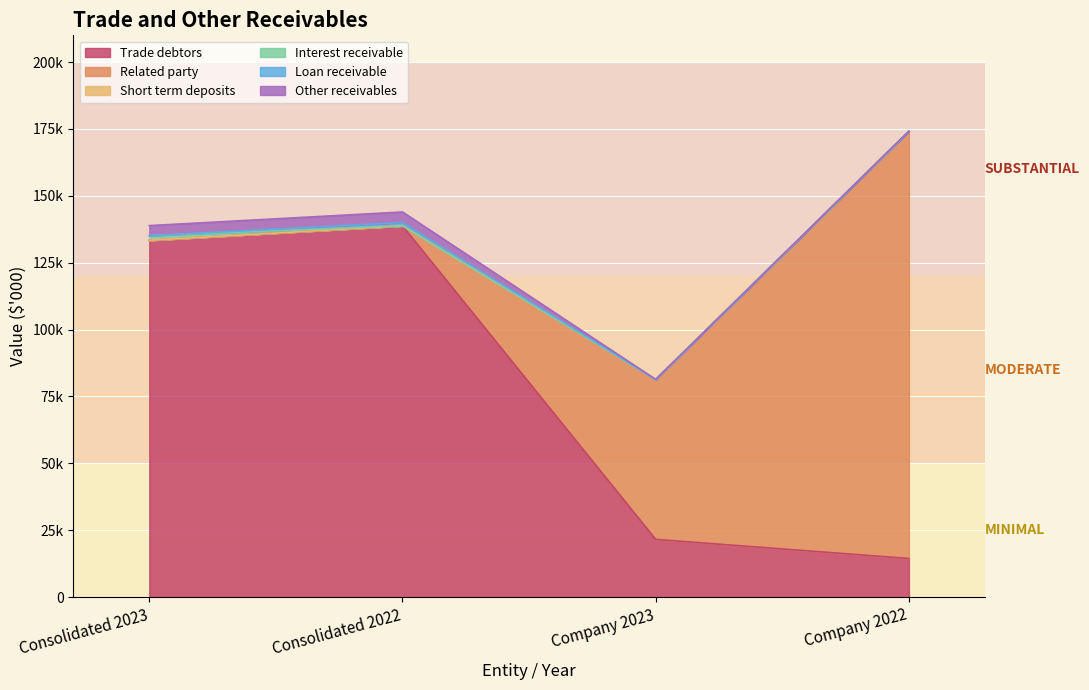

What is the sum of all Trade debtors values?

308119